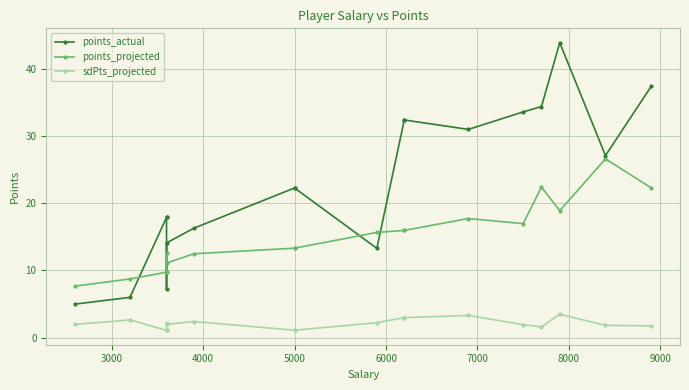

True or false: points_actual and sdPts_projected cross at least once.

False